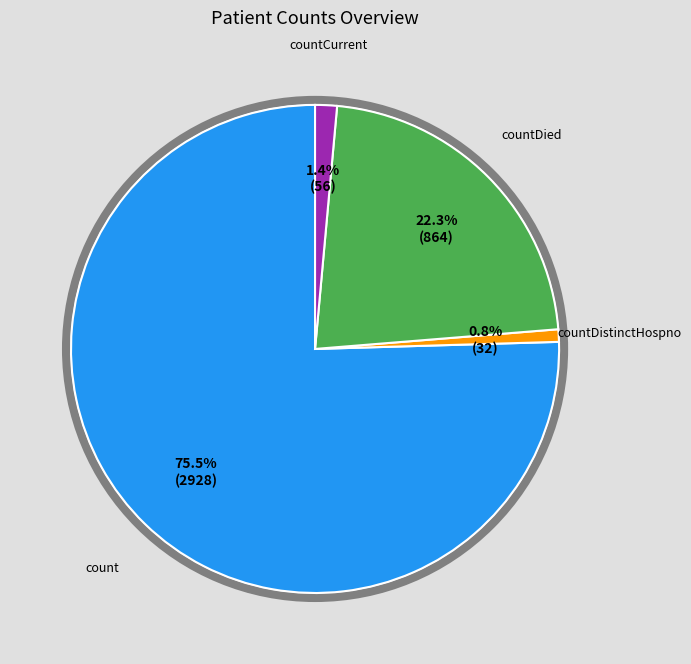

Does any single category account for the majority?

Yes